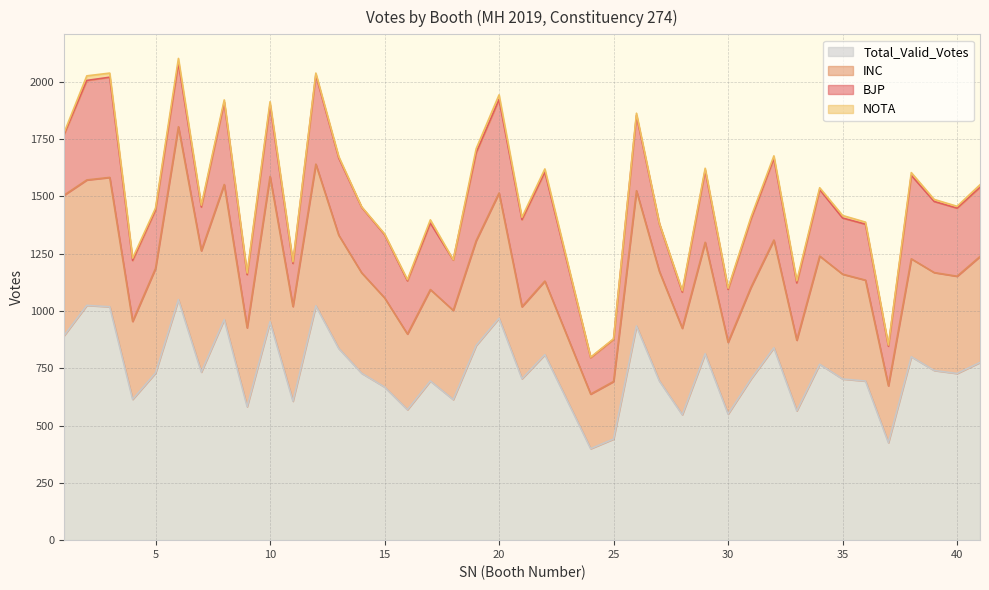

How many interior local peaks does the BJP series have?

13